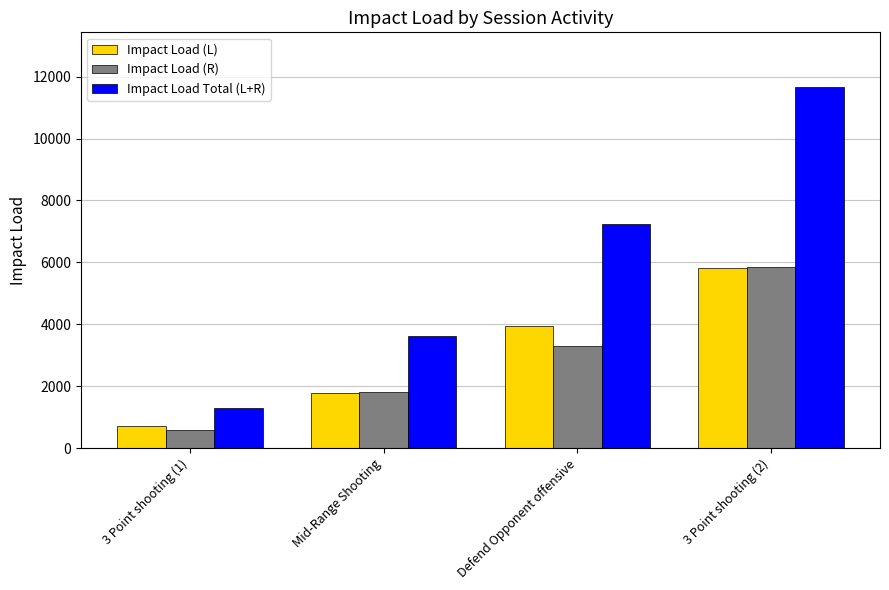

Between 3 Point shooting (1) and Defend Opponent offensive, which series saw the biggest shift?

Impact Load Total (L+R)